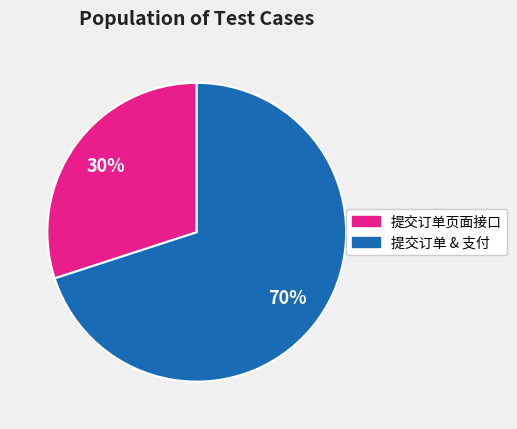

Is there a majority slice in this chart?

Yes